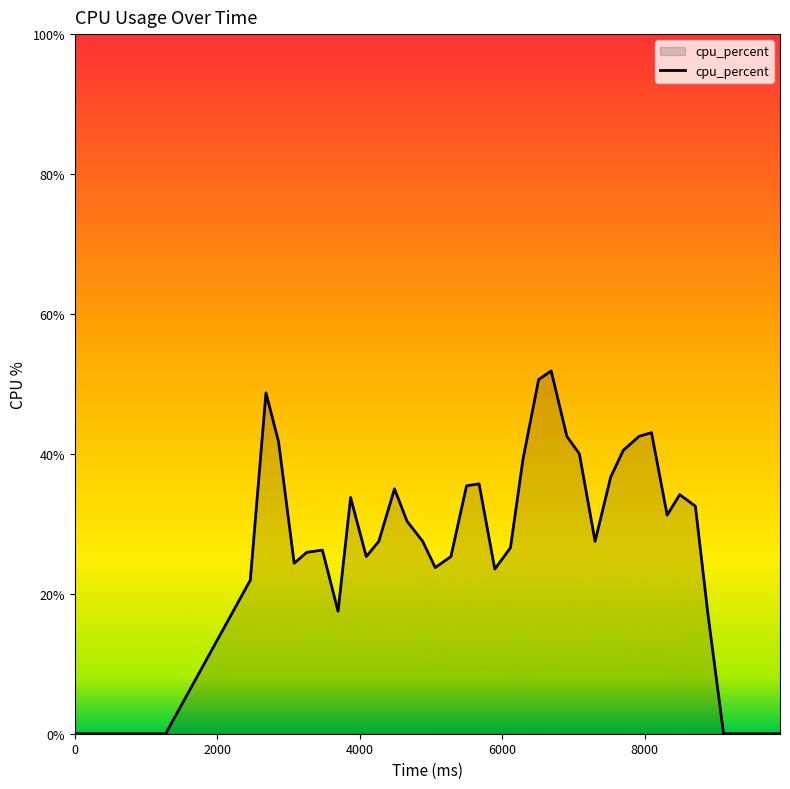

What is the value of the 22nd point from the left?

39.2